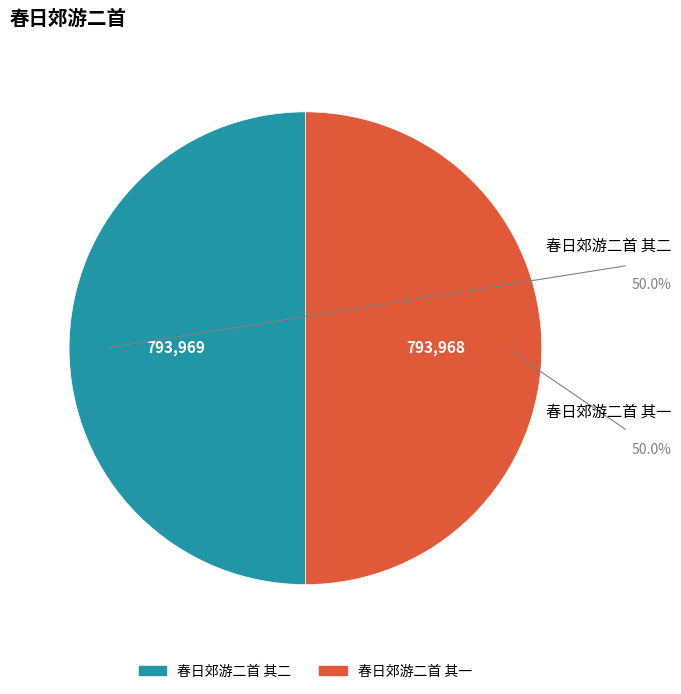

Is the sum of 春日郊游二首 其二 and 春日郊游二首 其一 greater than half?

Yes